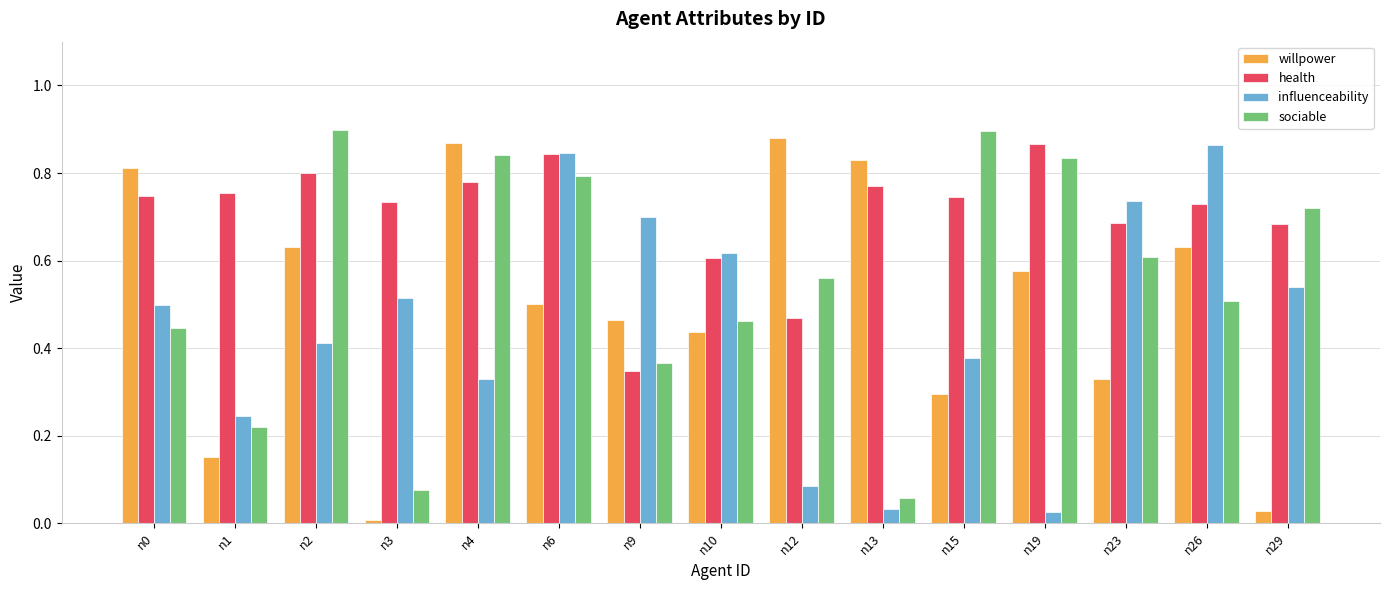

Which series changed the most between n0 and n26?

influenceability